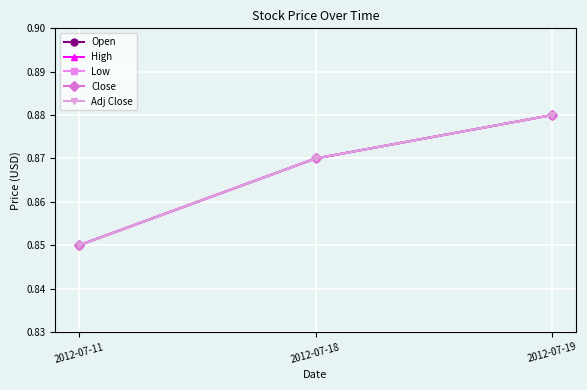

What is the greatest value displayed?

0.9